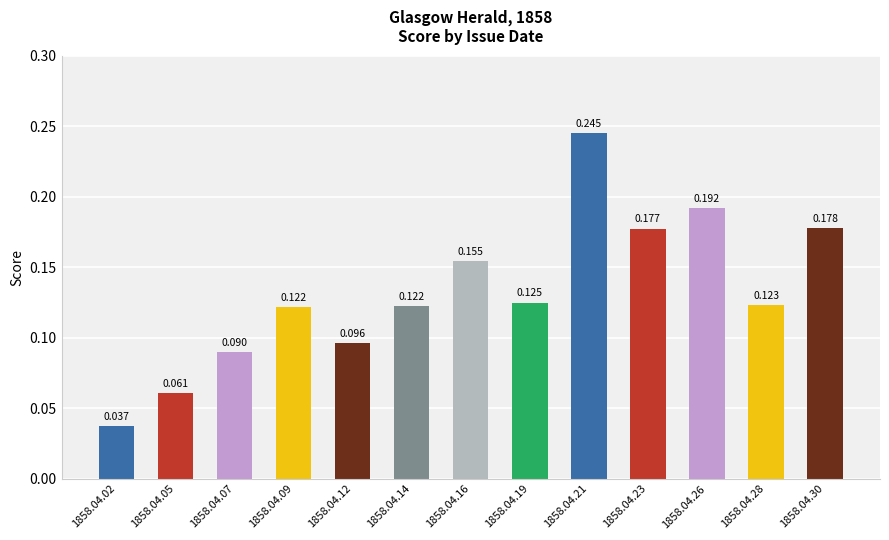

What is the sum of all values?

1.7